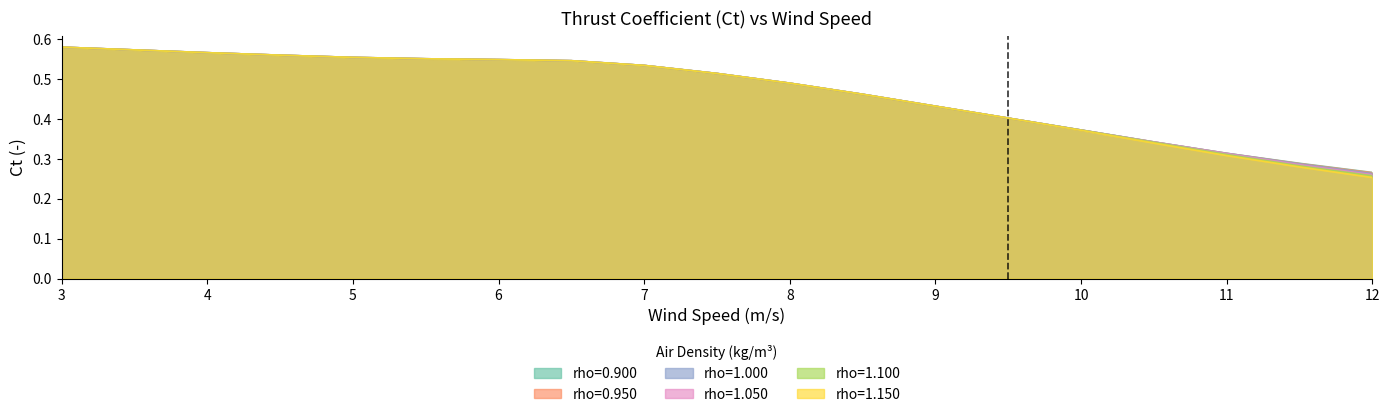

What is the value of the rho=0.950 point at the 5th from the left?

0.6